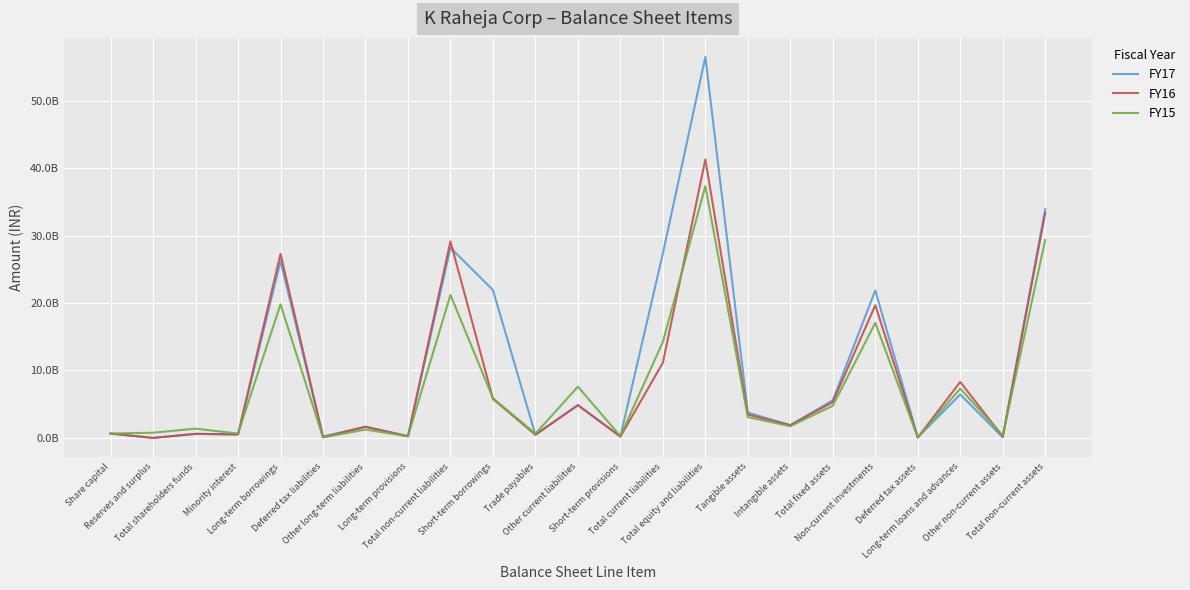

Is this an area chart (filled region under the line)?

No